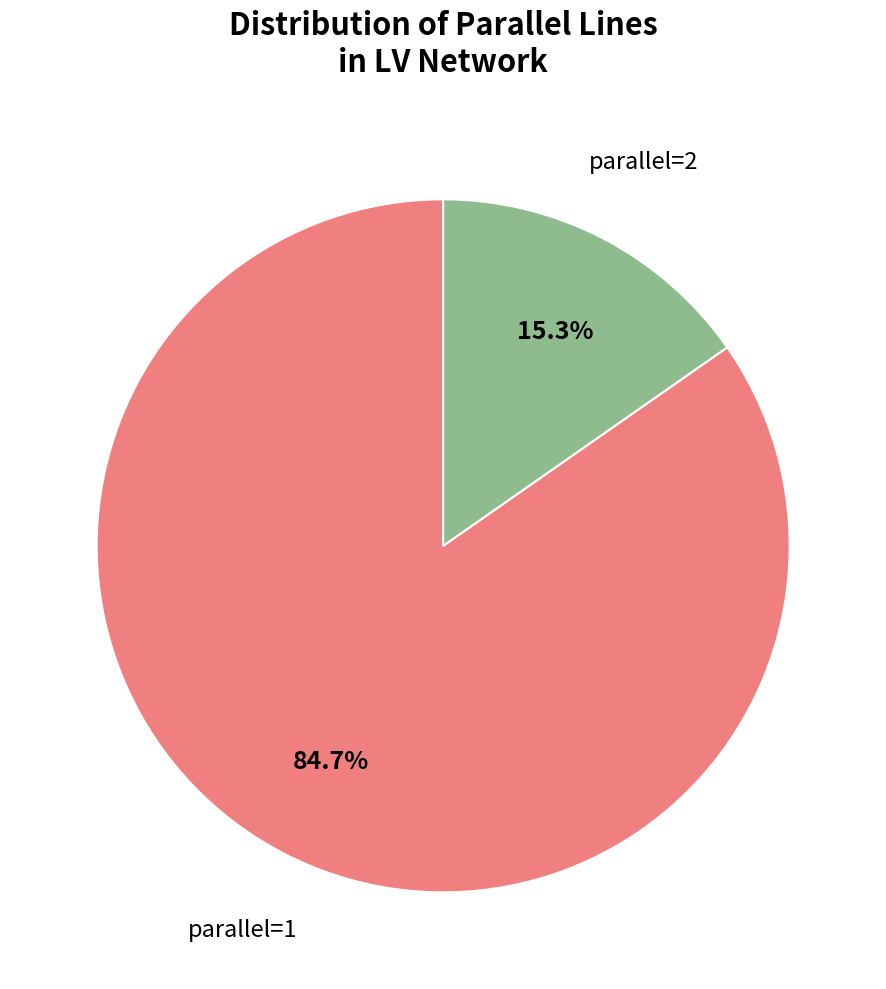

Combined, do parallel=1 and parallel=2 account for over 50%?

Yes